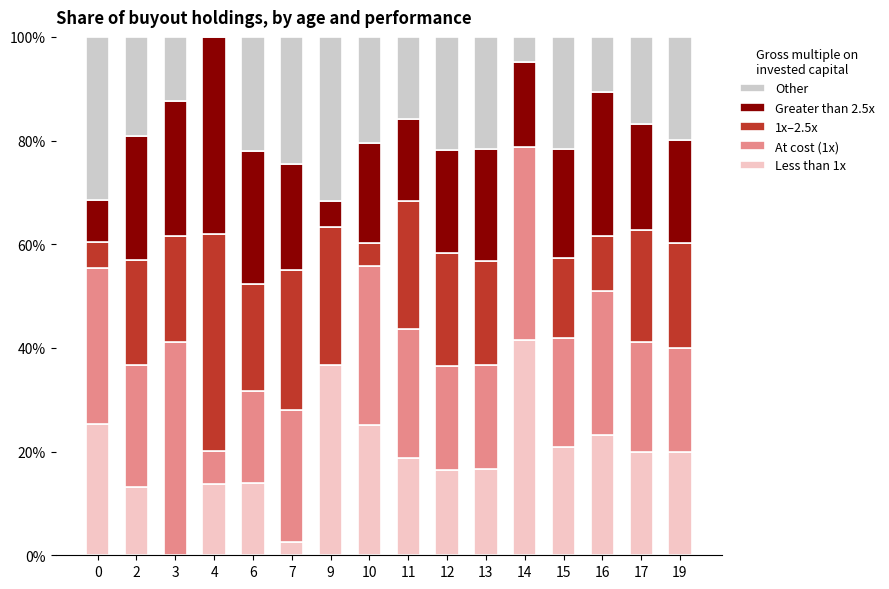

What is the total value across all series at 7?

100.0